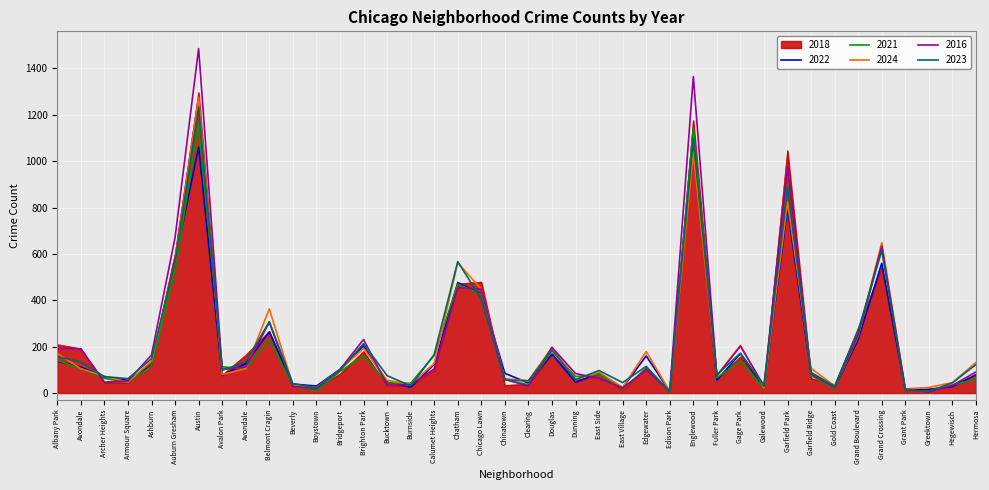

What is the sum of the 2021 values at Fuller Park and Avondale?

170